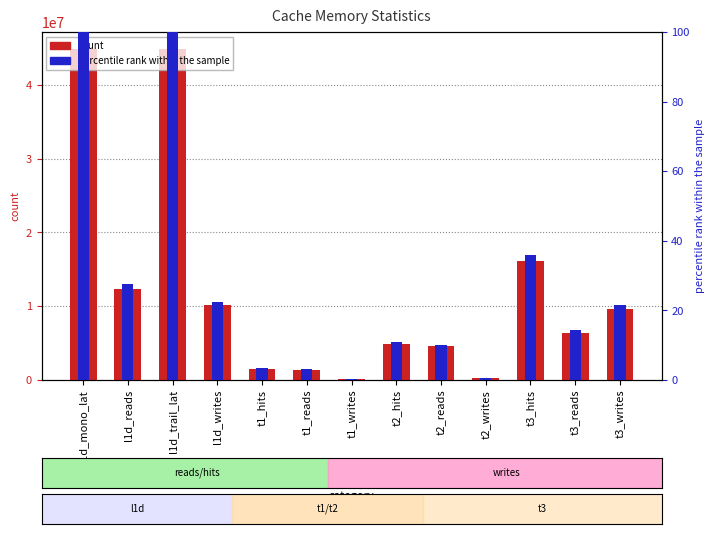

What is the label of the 2nd bar from the left?

l1d_reads